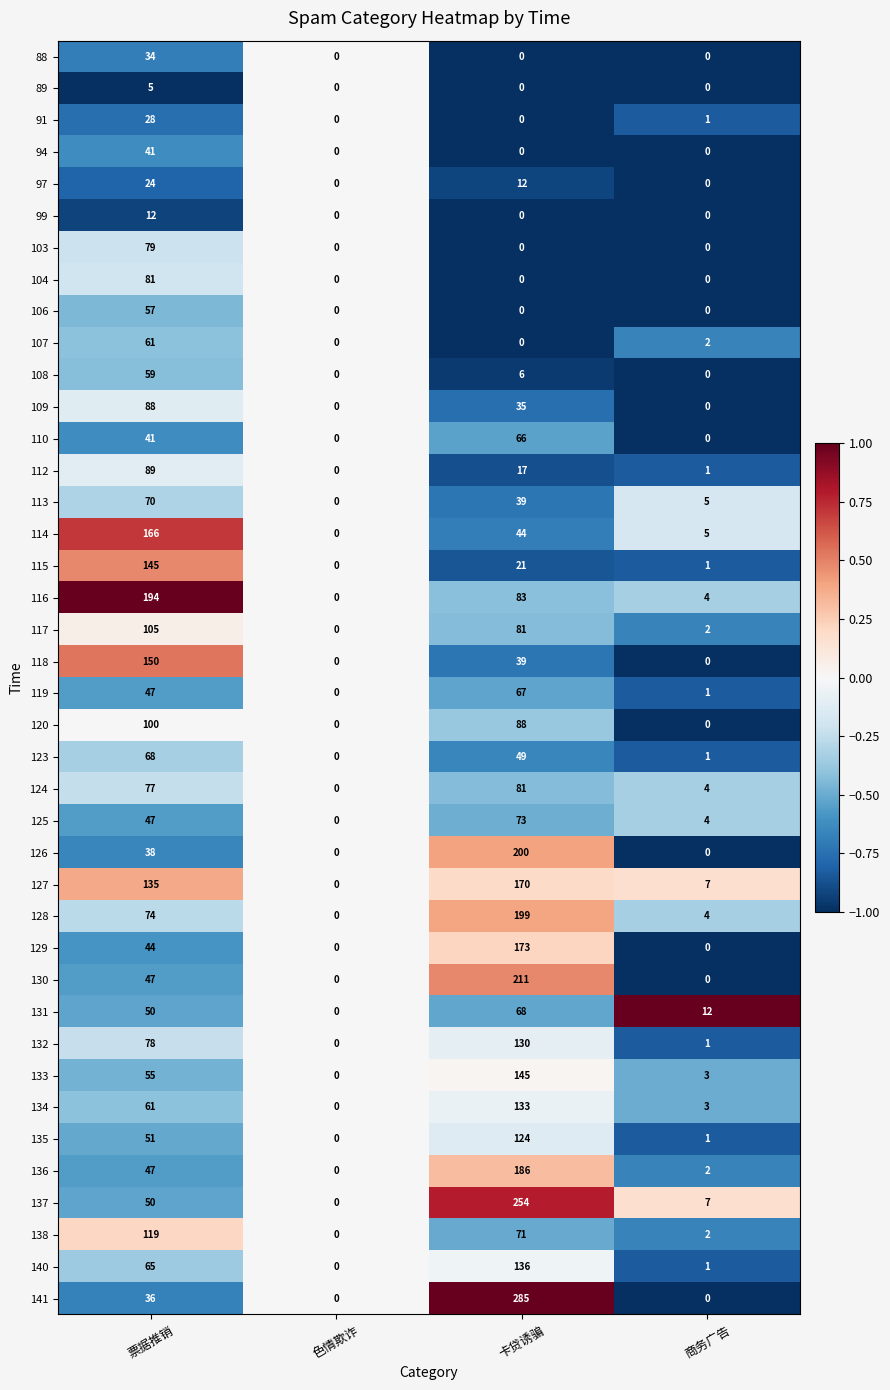

What is the difference between the highest and lowest values at 票据推销?

189